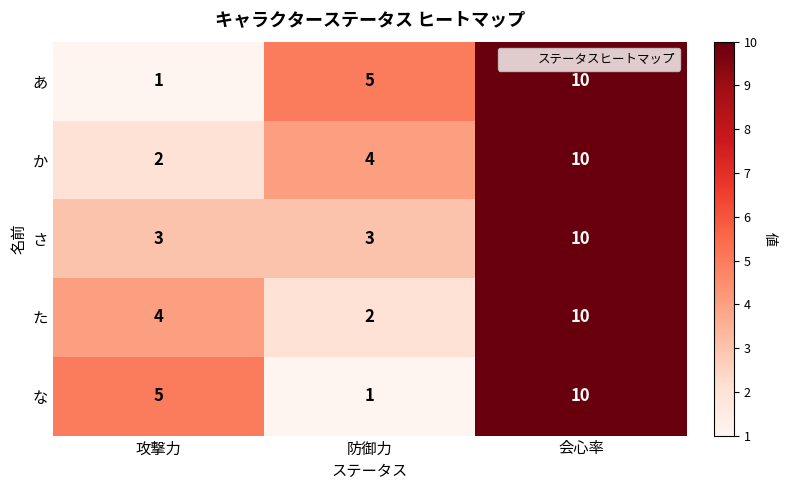

Rank the categories by な value from highest to lowest.

会心率, 攻撃力, 防御力